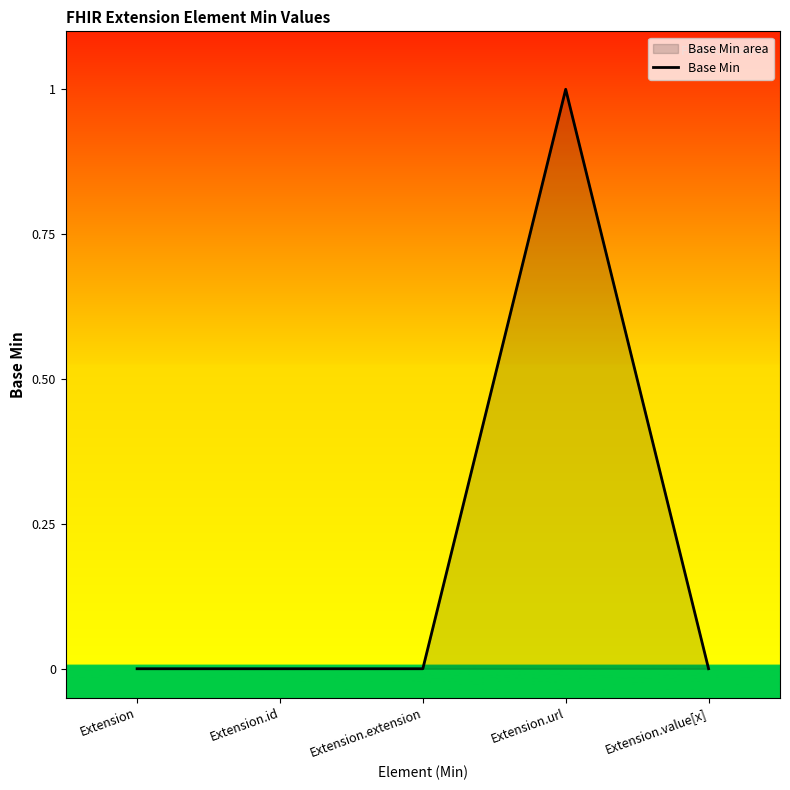

What position from the left is Extension?

1